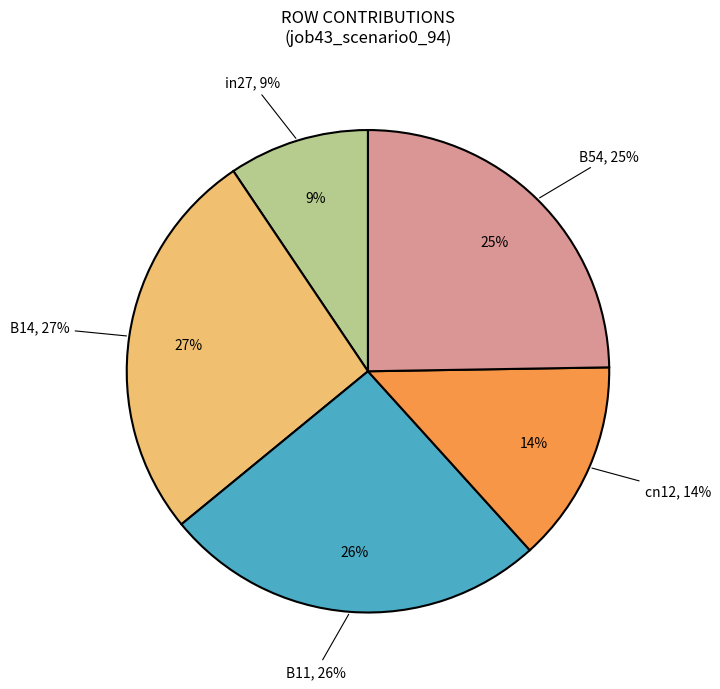

To the nearest percent, what portion does B14 represent?

27%